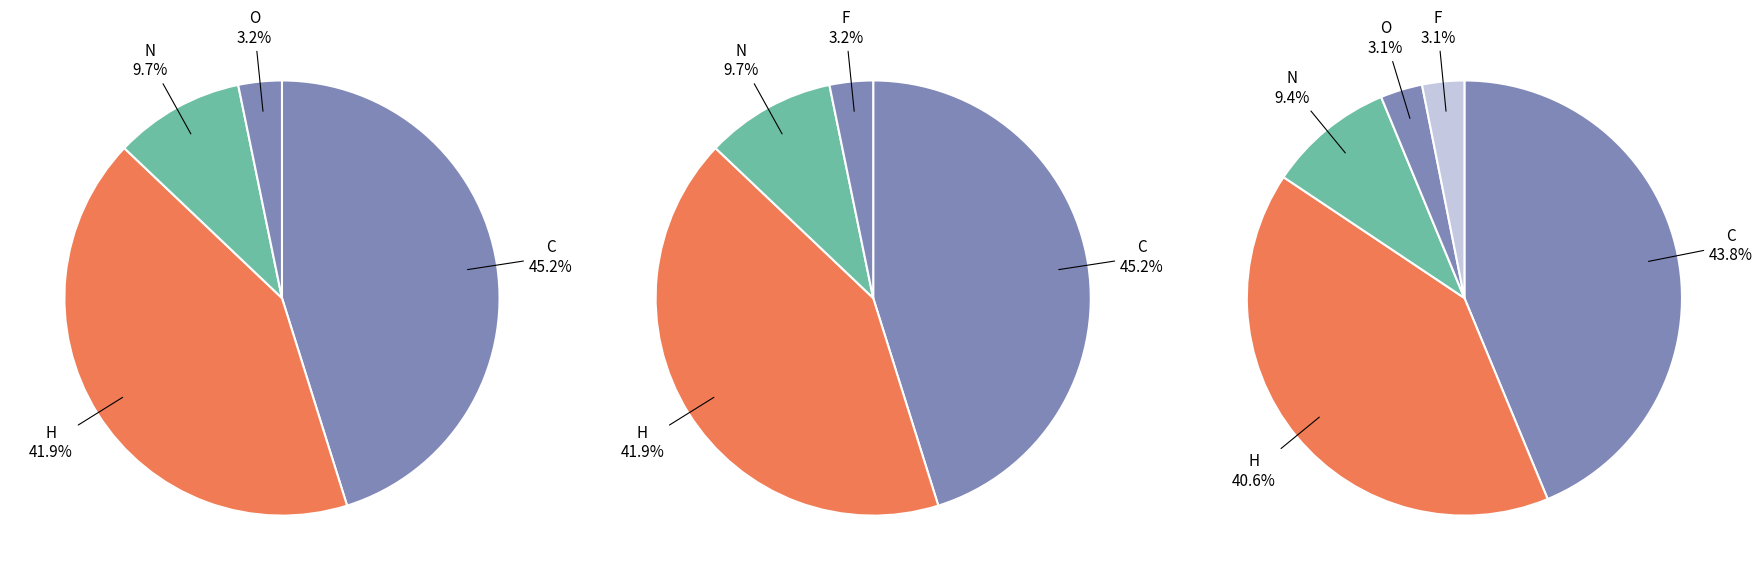

Which slice is the largest?

C